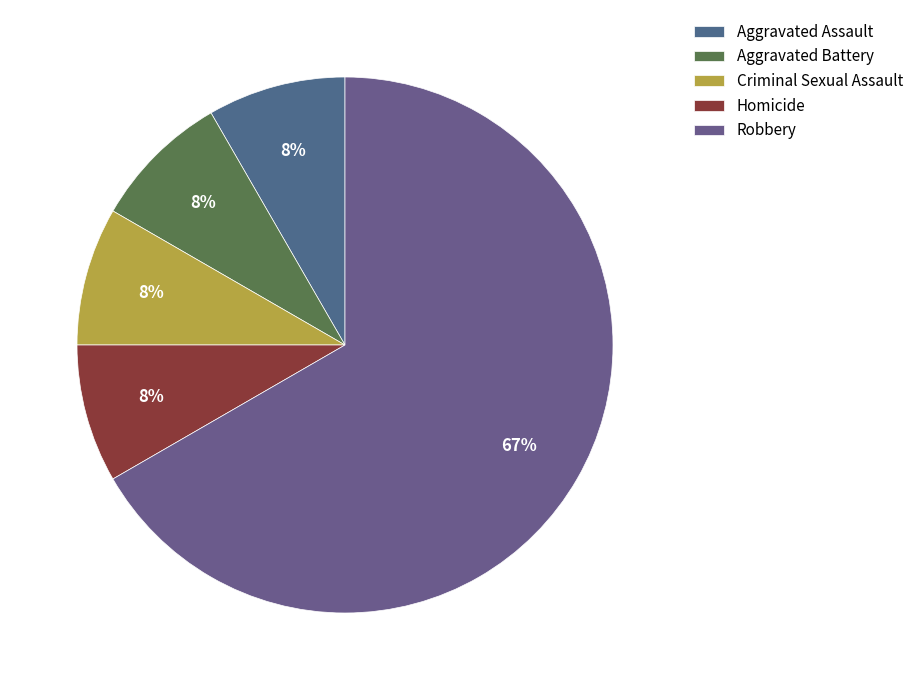

What is the largest slice in the pie chart?

Robbery